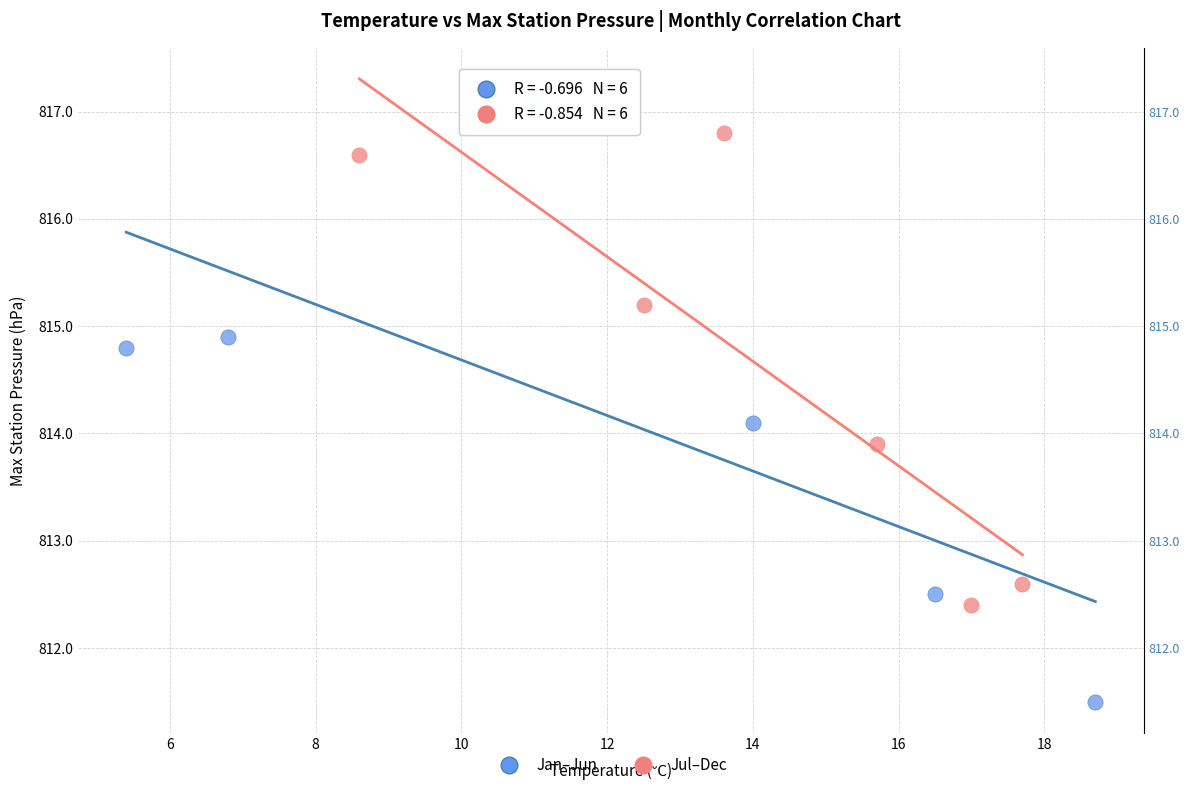

Which series has the largest Y range (max minus min)?

Jan–Jun